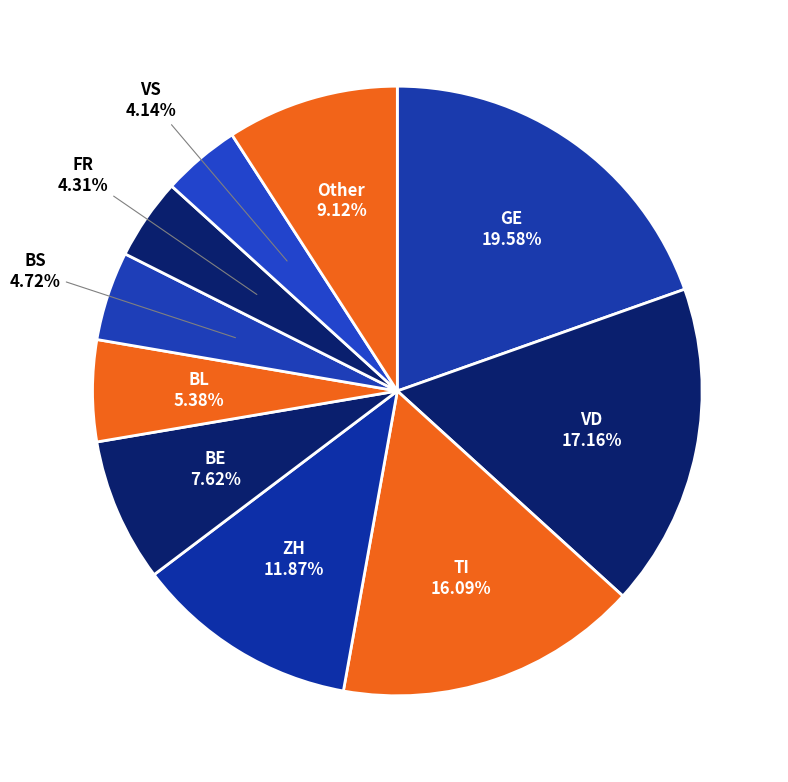

Count the number of slices in the pie.

10